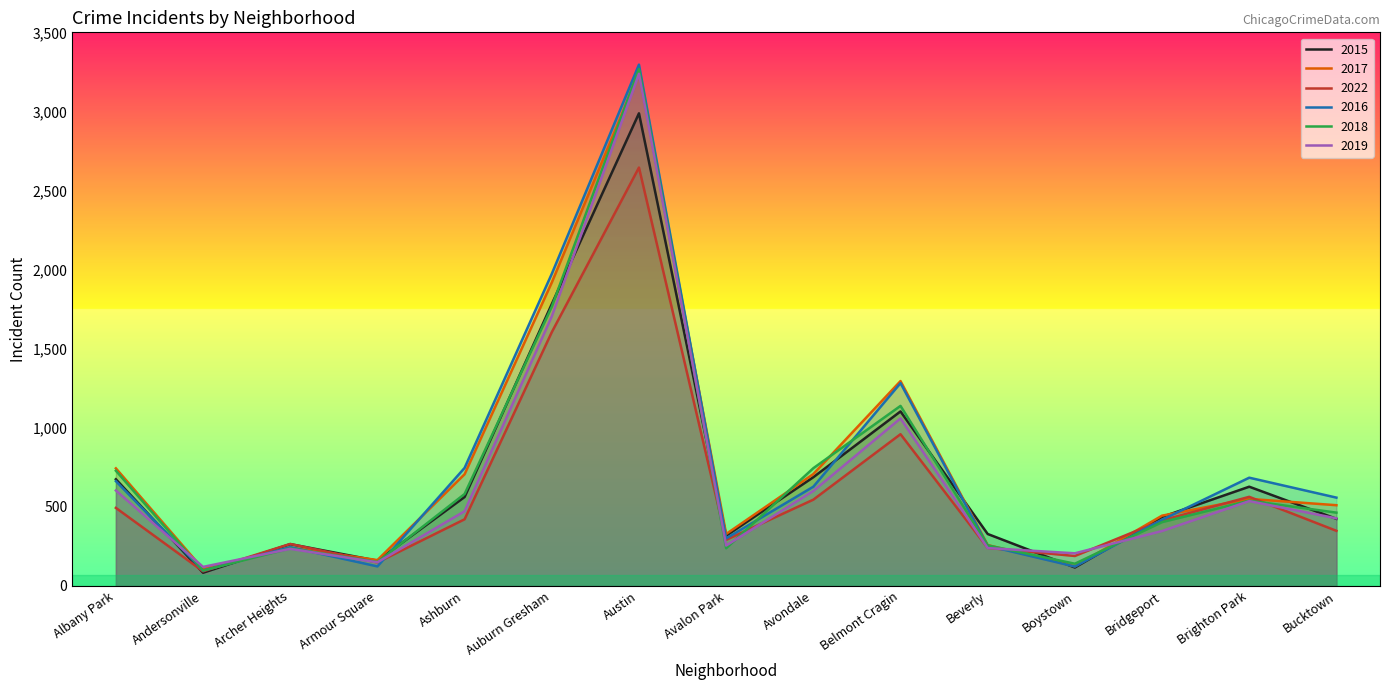

True or false: 2022 has more than 2 points higher than both neighbors.

True